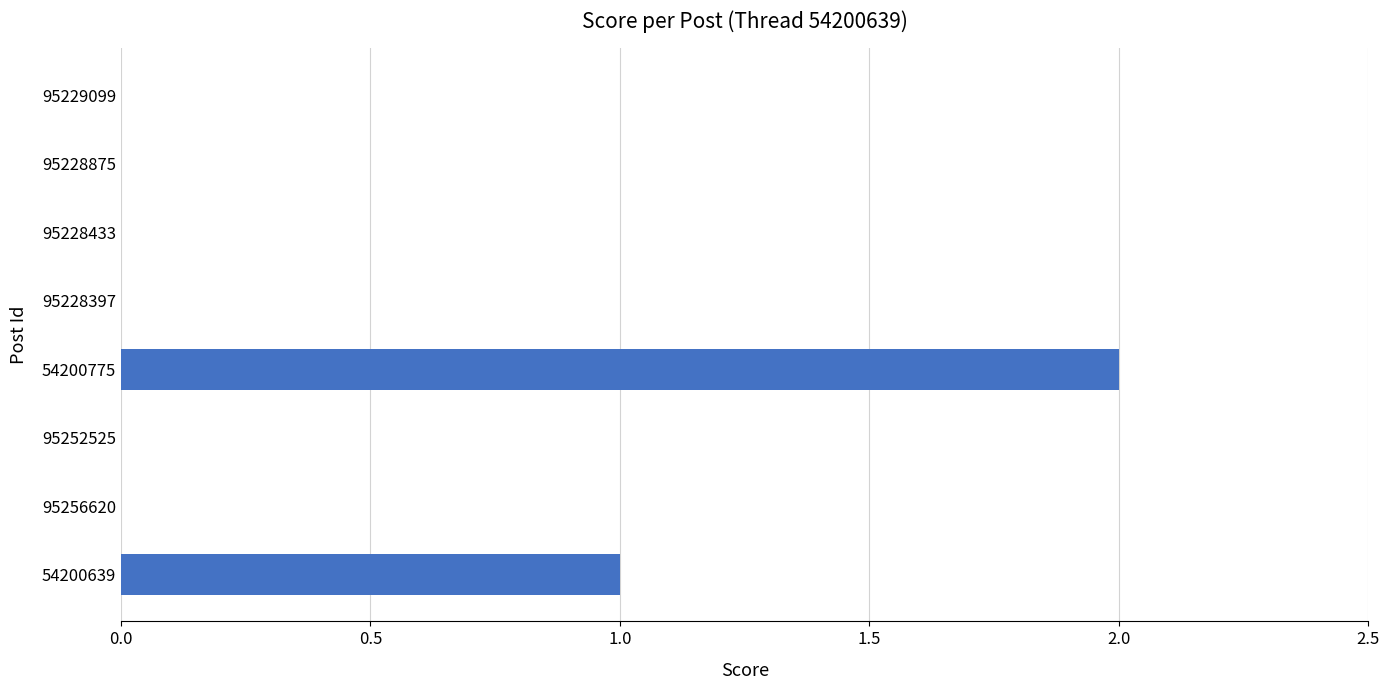

Reading bottom to top, extract all data points from this chart.

54200639=1	95256620=0	95252525=0	54200775=2	95228397=0	95228433=0	95228875=0	95229099=0